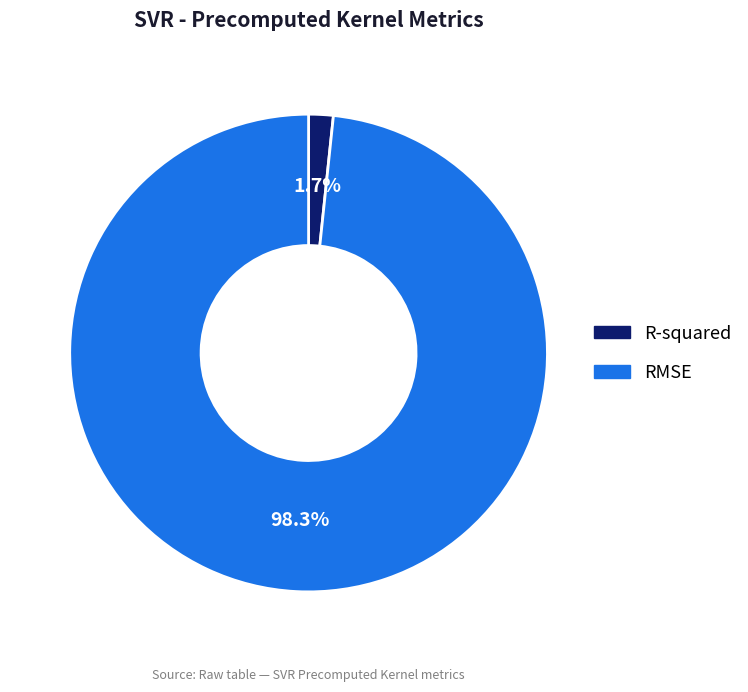

What is the smallest slice in the pie chart?

R-squared